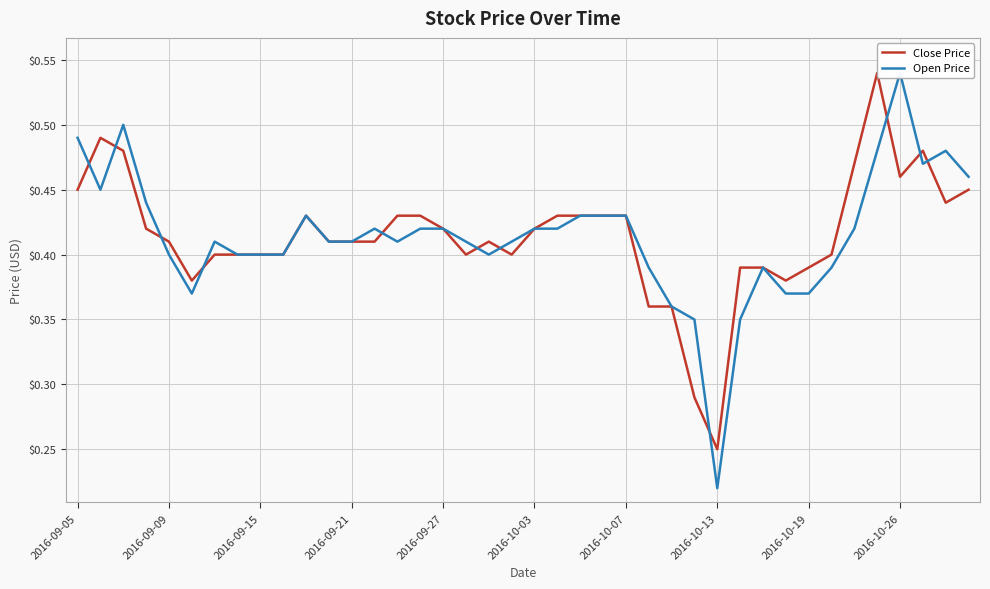

Which series has the largest range (max minus min)?

Open Price